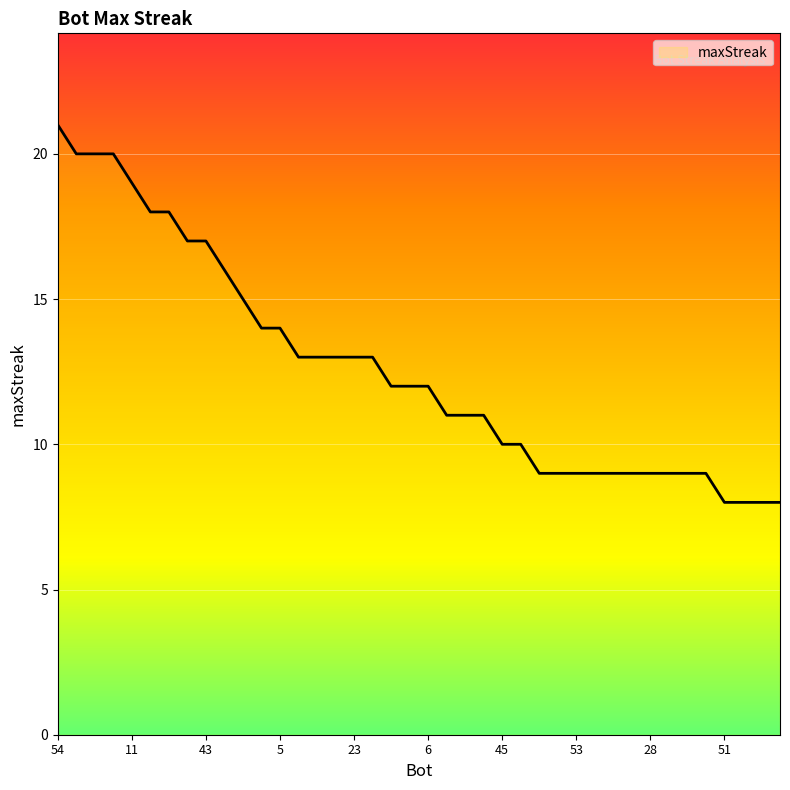

Does the chart have visible grid lines?

Yes